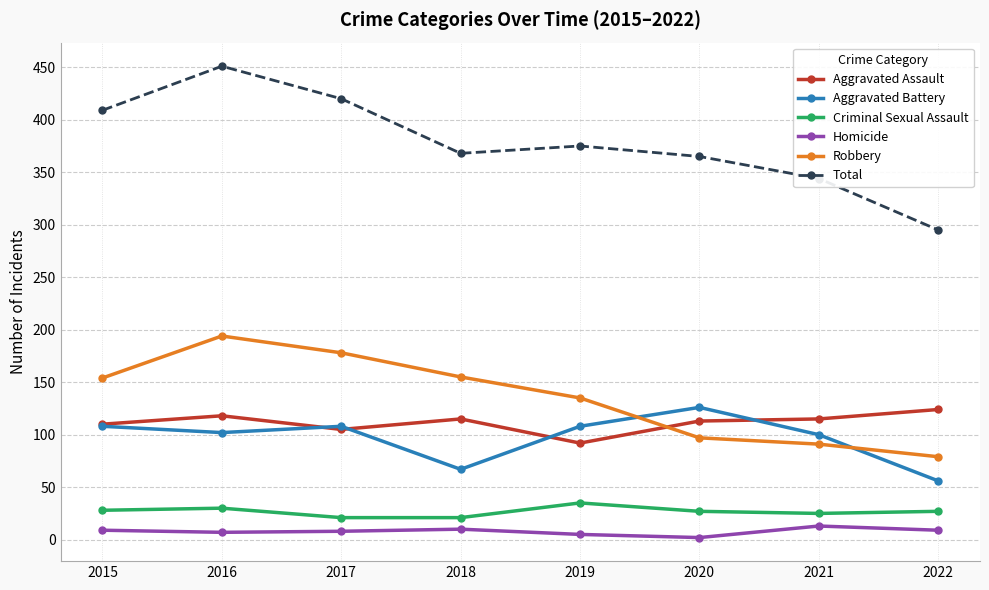

True or false: Aggravated Battery has more than 0 interior local peaks.

True